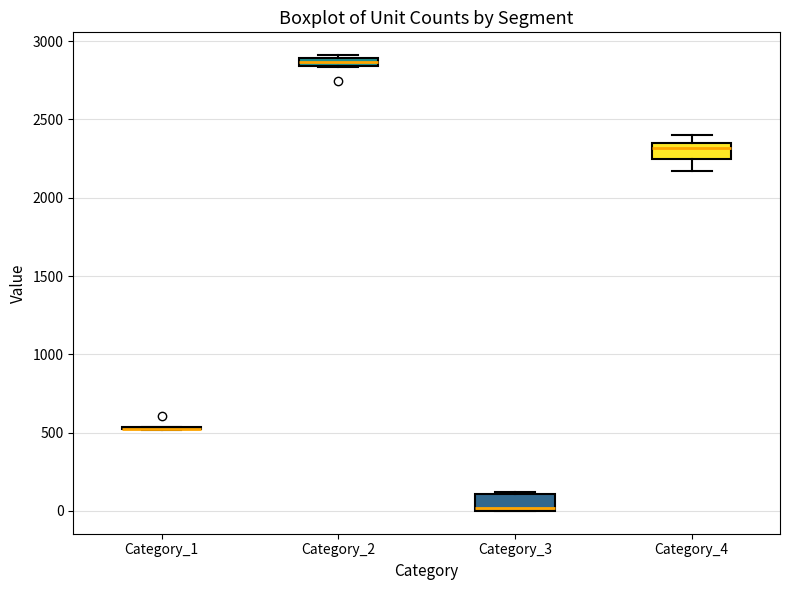

Where is the upper edge of the box for Category_3 on the y-axis? The values are not printed on the chart, so give them approximately, as read against the axis.

100